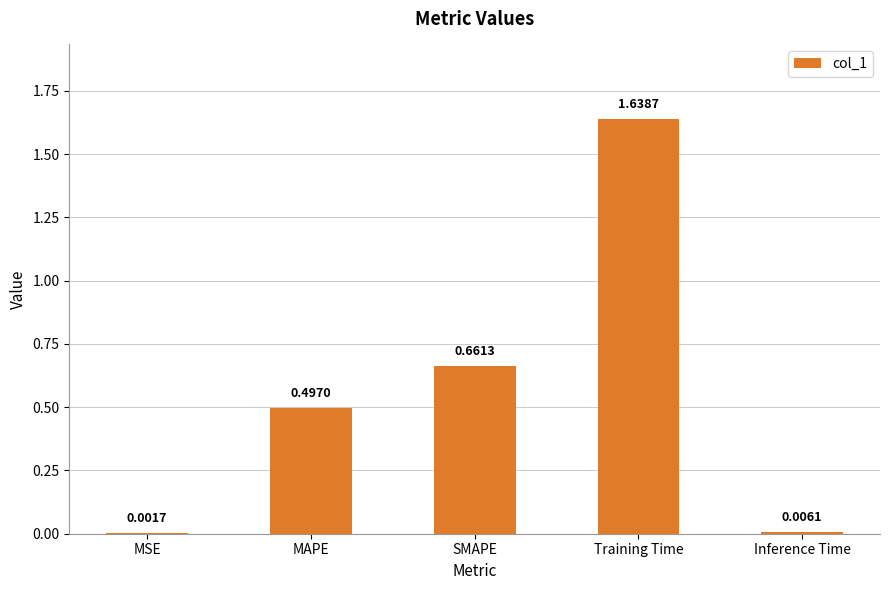

What is the average value?

0.6